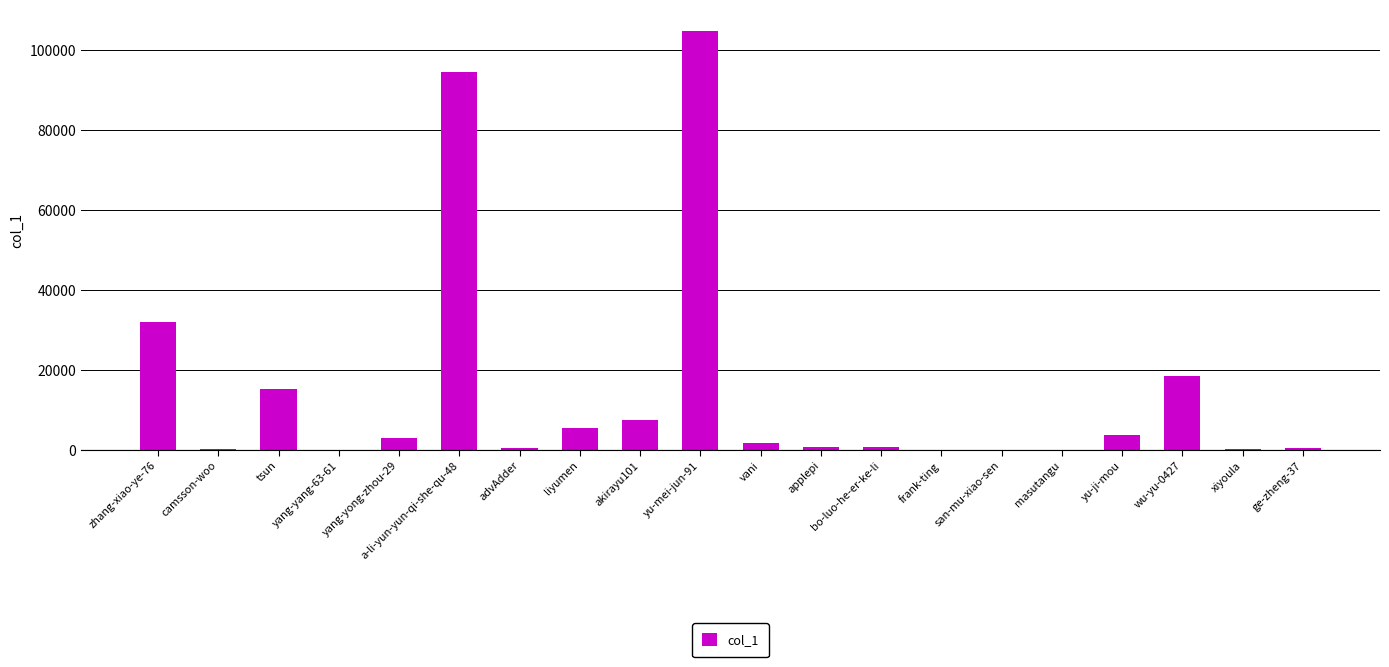

Between yu-mei-jun-91 and camsson-woo, which is larger?

yu-mei-jun-91